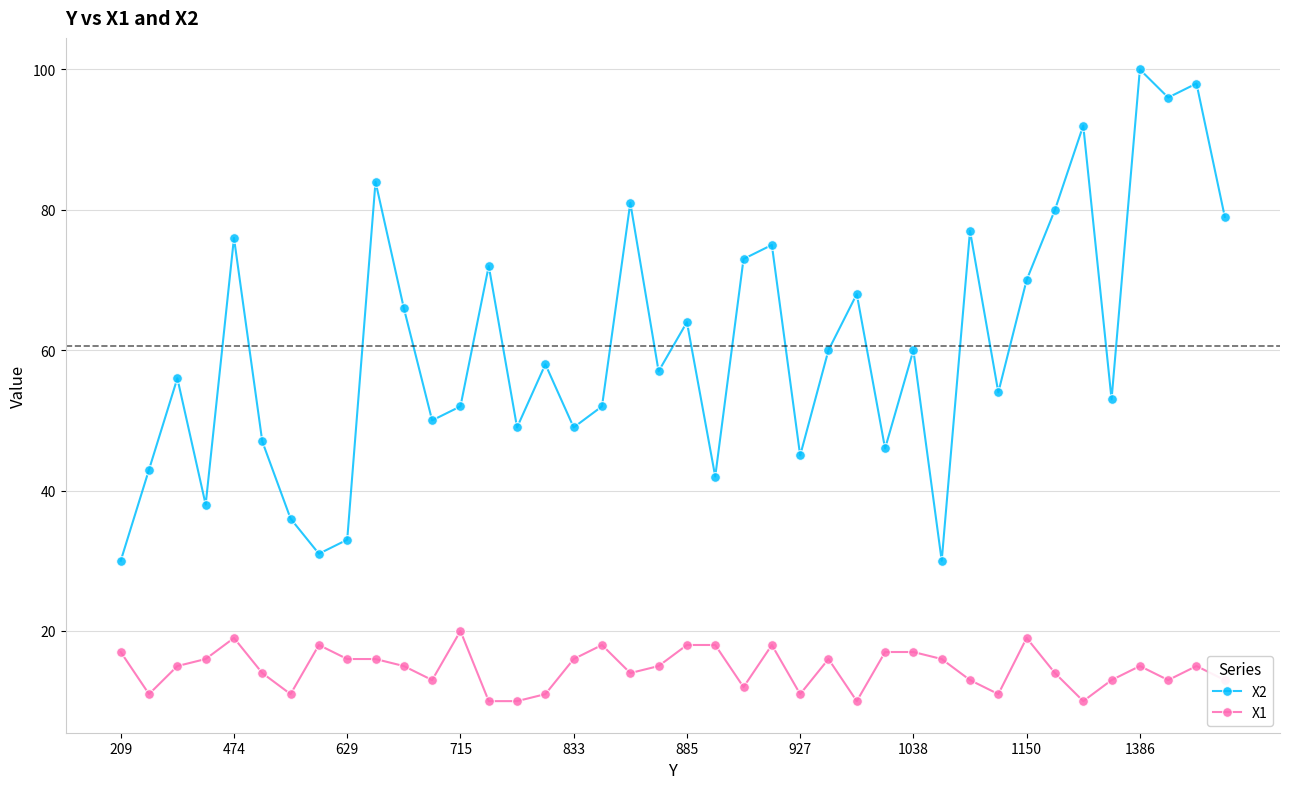

What is the value of the X2 point at the 25th from the left?

45